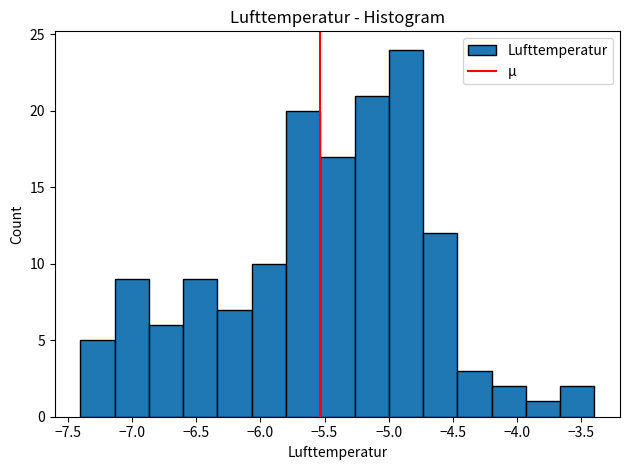

Reading left to right, transcribe this chart: for each bar, give the range it covers on the x-axis and its height. Neither the bar edges nor the heights are printed on the chart, so give them approximately, as read against the axes.

-7.40 to -7.15: 5
-7.15 to -6.85: 9
-6.85 to -6.60: 6
-6.60 to -6.35: 9
-6.35 to -6.05: 7
-6.05 to -5.80: 10
-5.80 to -5.55: 20
-5.55 to -5.25: 17
-5.25 to -5.00: 21
-5.00 to -4.75: 24
-4.75 to -4.45: 12
-4.45 to -4.20: 3
-4.20 to -3.95: 2
-3.95 to -3.65: 1
-3.65 to -3.40: 2